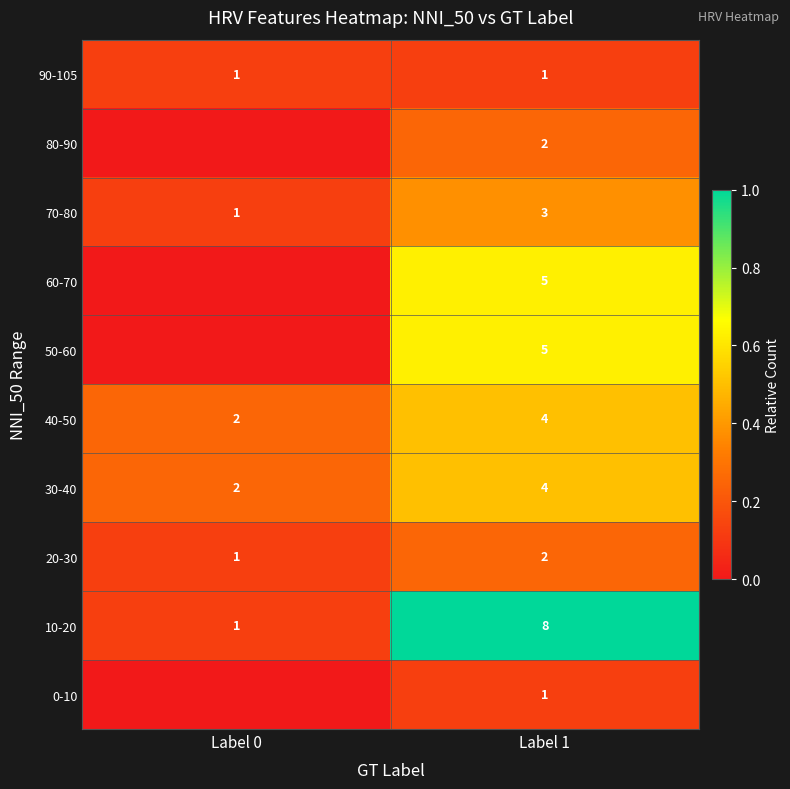

At which label is 70-80 closest to 2?

Label 0